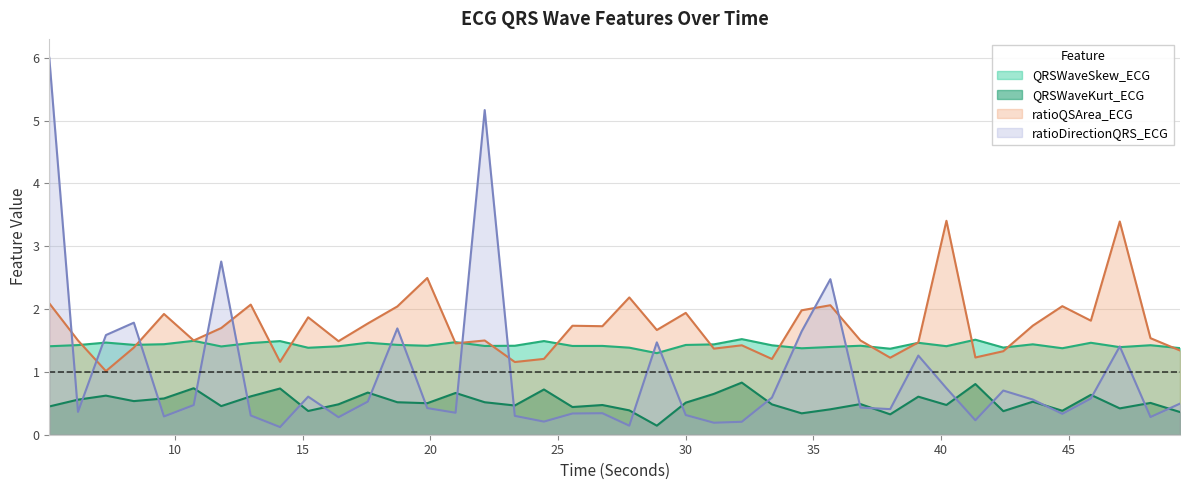

At which category does ratioQSArea_ECG reach its first local valley?

7.296875